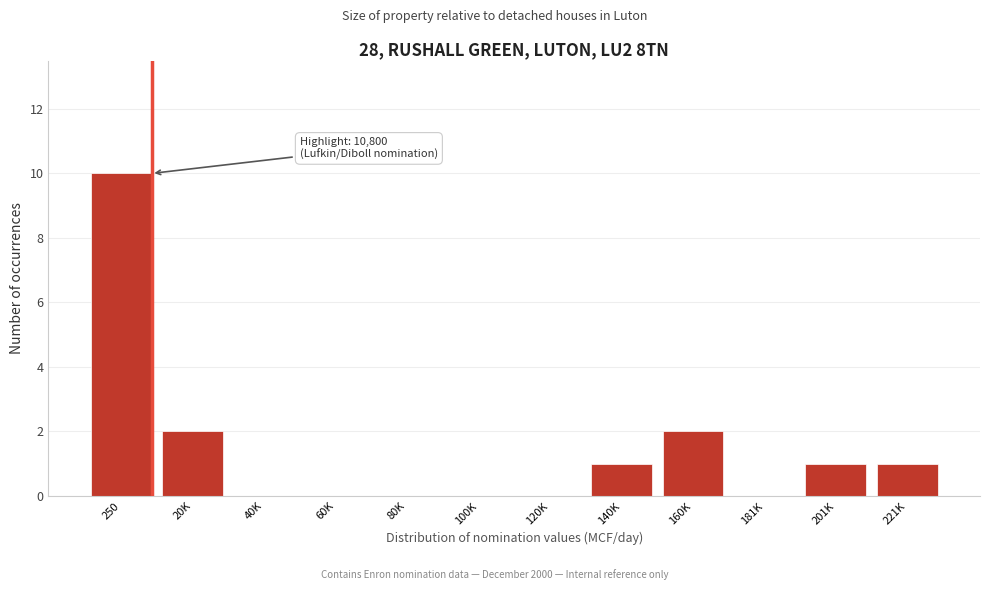

Reading left to right, extract all data points from this chart.

250=10	20K=2	40K=0	60K=0	80K=0	100K=0	120K=0	140K=1	160K=2	181K=0	201K=1	221K=1